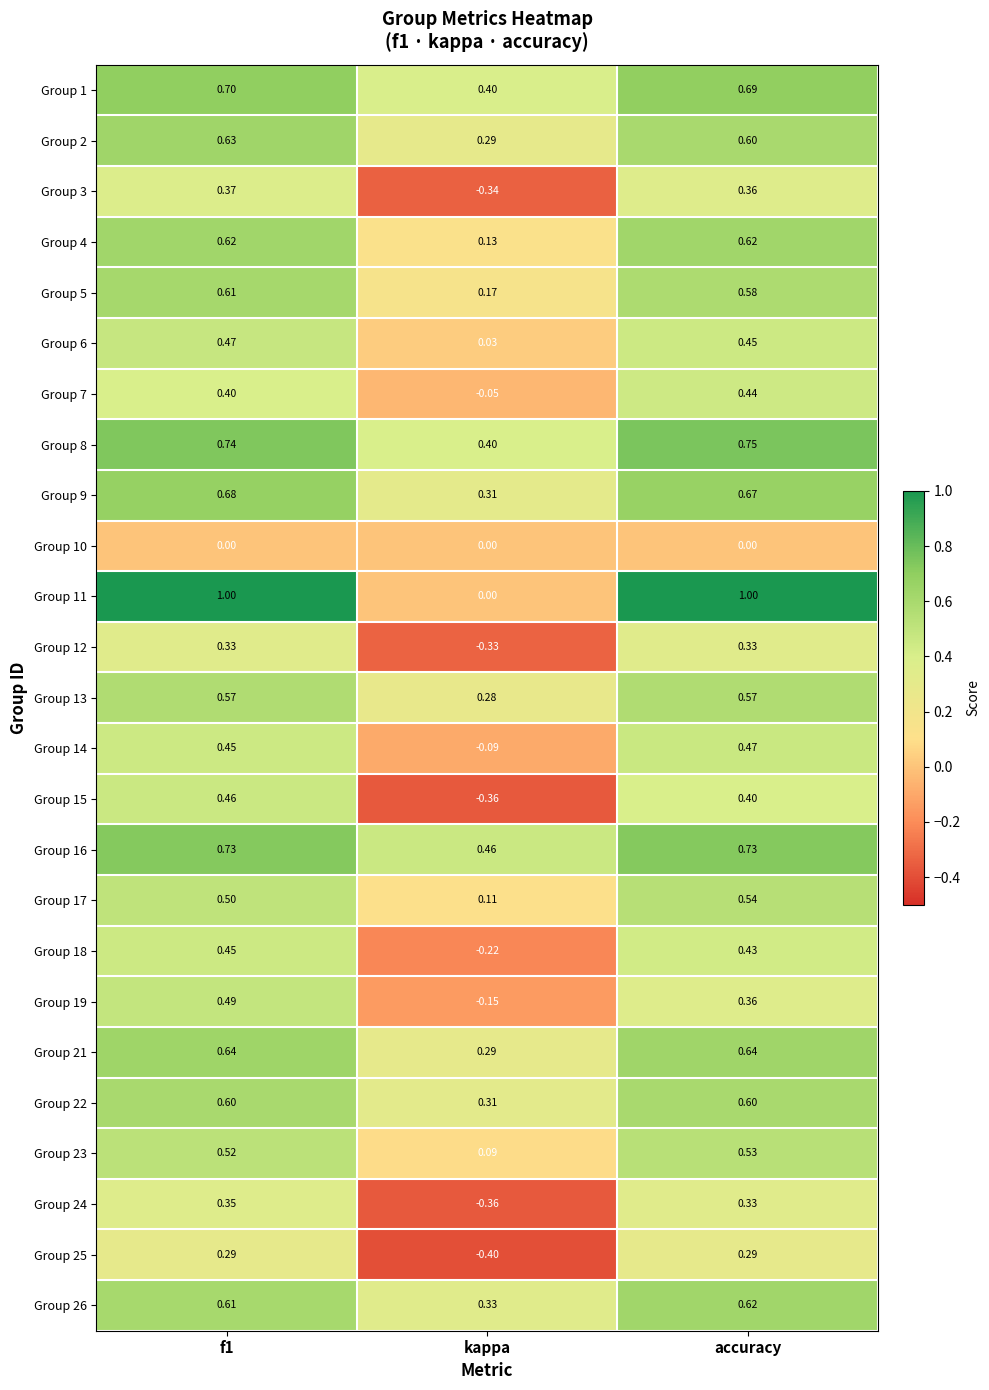

Is the value of Group 17 at f1 greater than the value of Group 4 at f1?

No